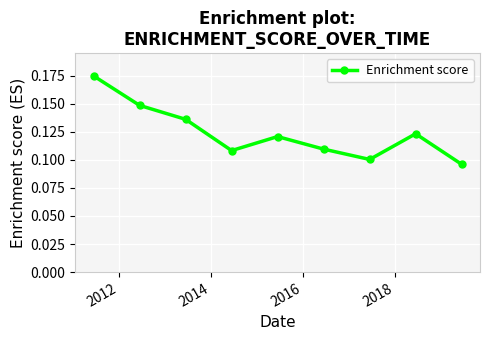

What is the sum of all values?

1.1